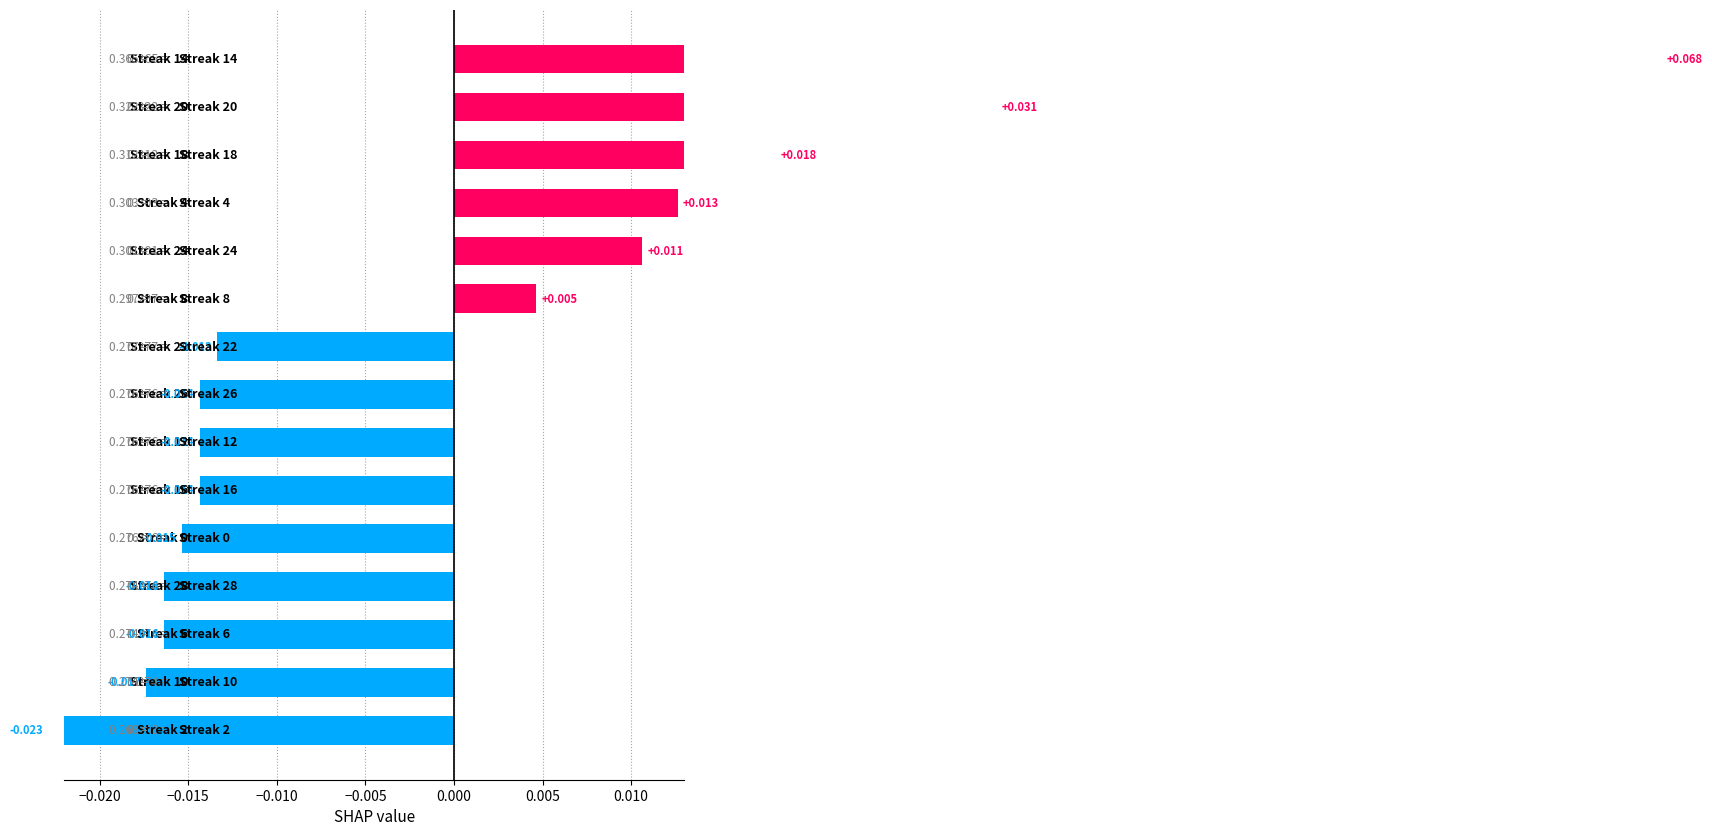

Does the chart contain any negative values?

Yes